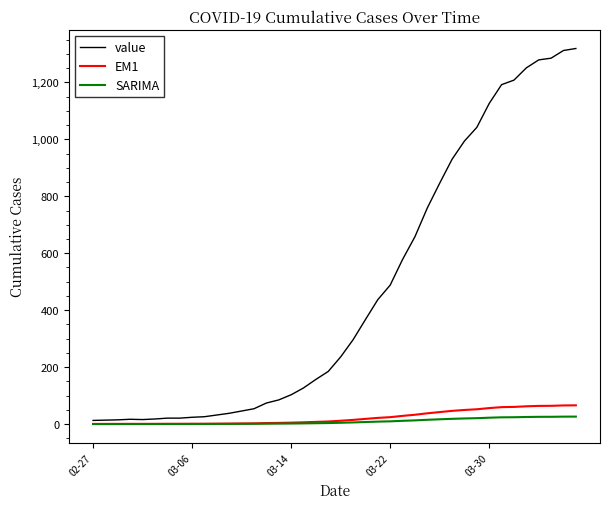

Is this an area chart (filled region under the line)?

No